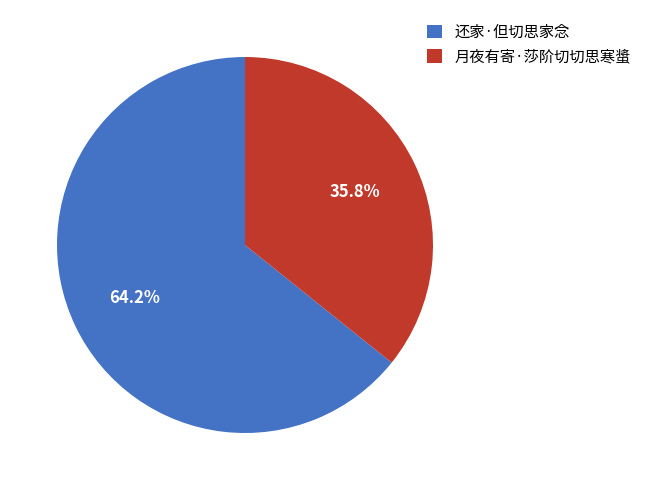

Count the number of slices in the pie.

2